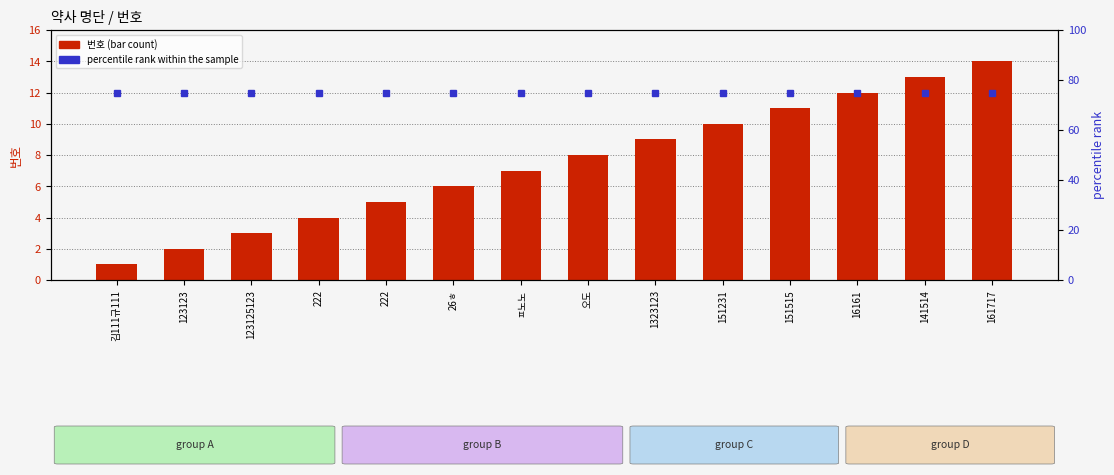

At 16161, list the series in order from largest to smallest.

percentile rank within the sample, 번호 (bar count)